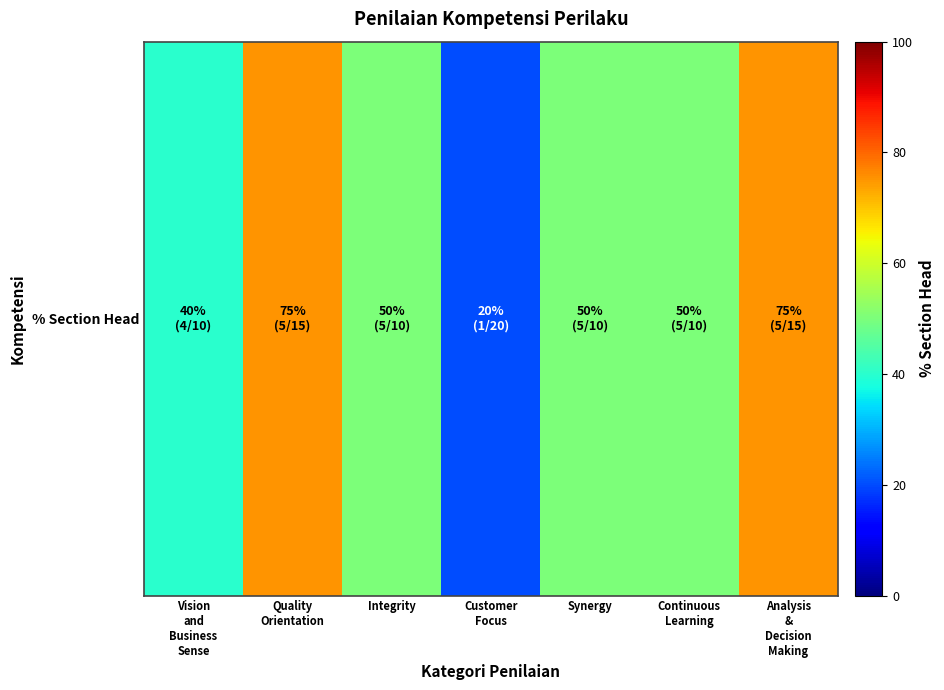

What is the sum of the values at Customer
Focus and Analysis
&
Decision
Making?

95